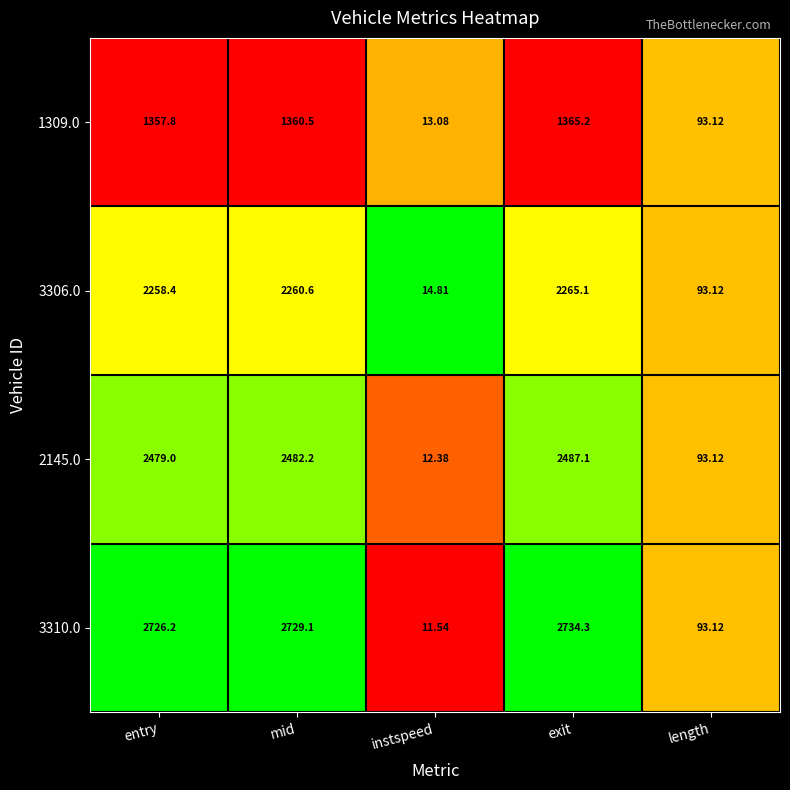

List the labels in order of 3306.0 value, largest first.

exit, mid, entry, length, instspeed